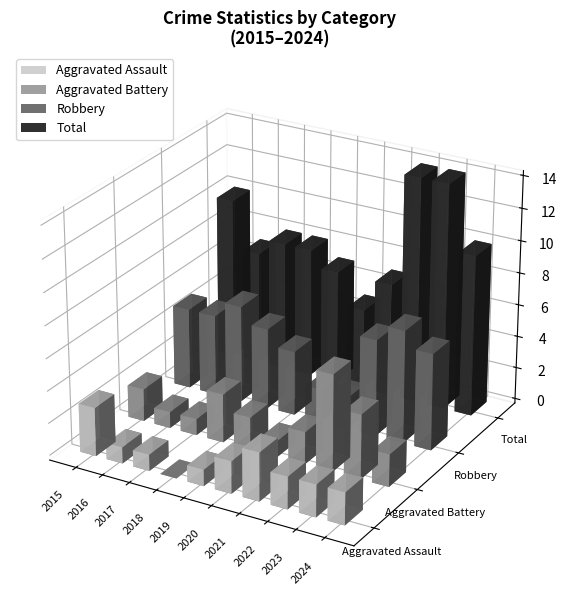

Which series has the largest range (max minus min)?

Total